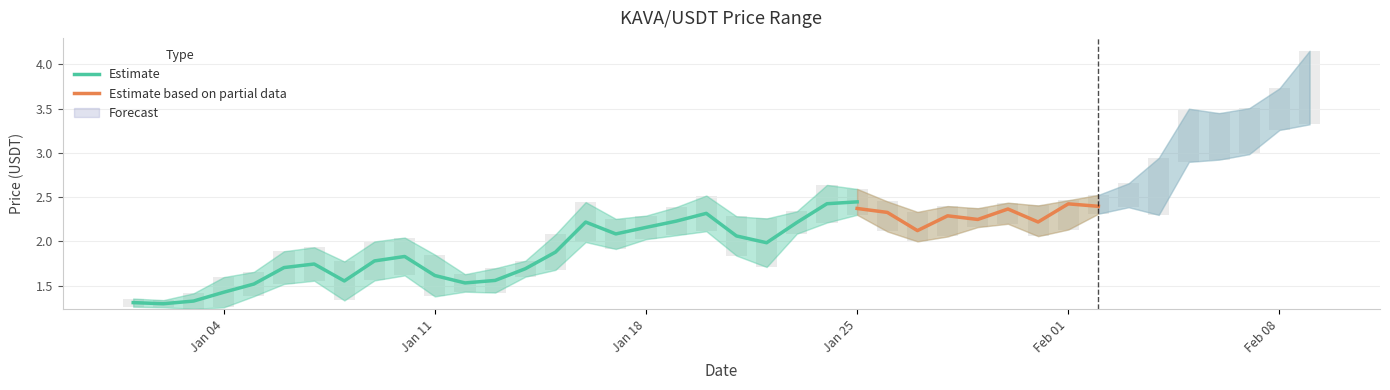

What is the minimum value shown in the chart?

1.2